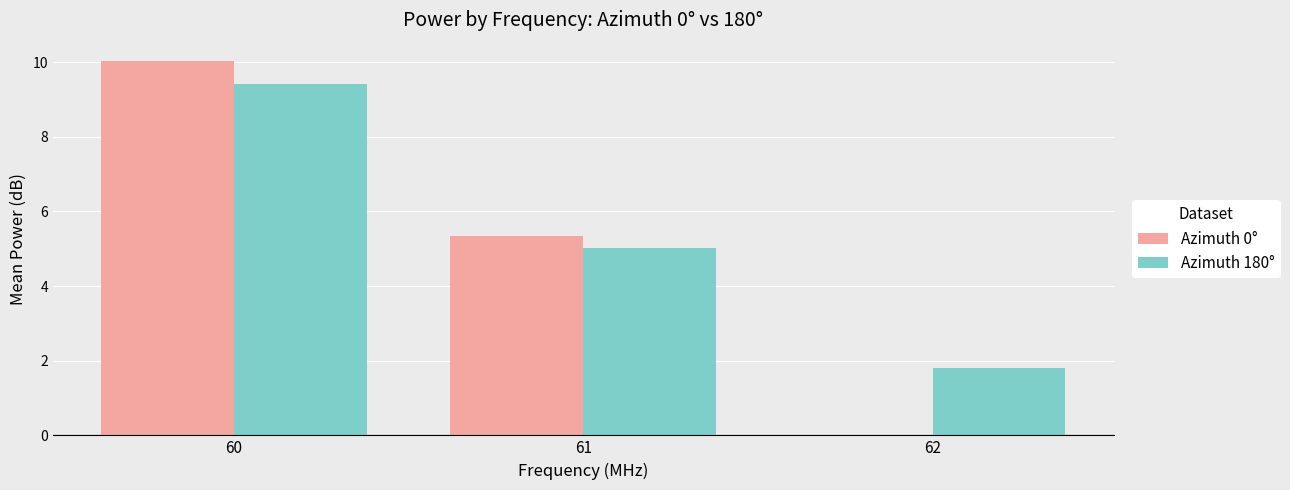

How many values in the Azimuth 0° series exceed 5?

2